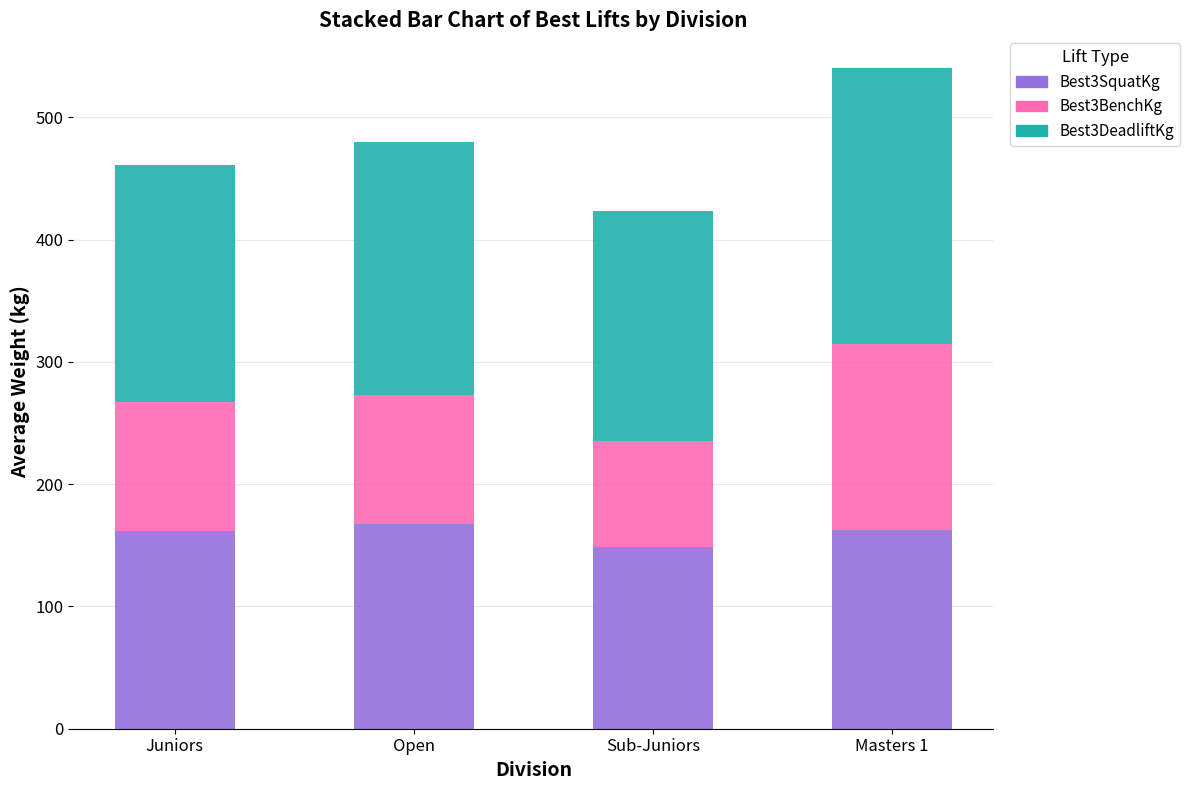

Which category has the lowest value in the Best3SquatKg series?

Sub-Juniors